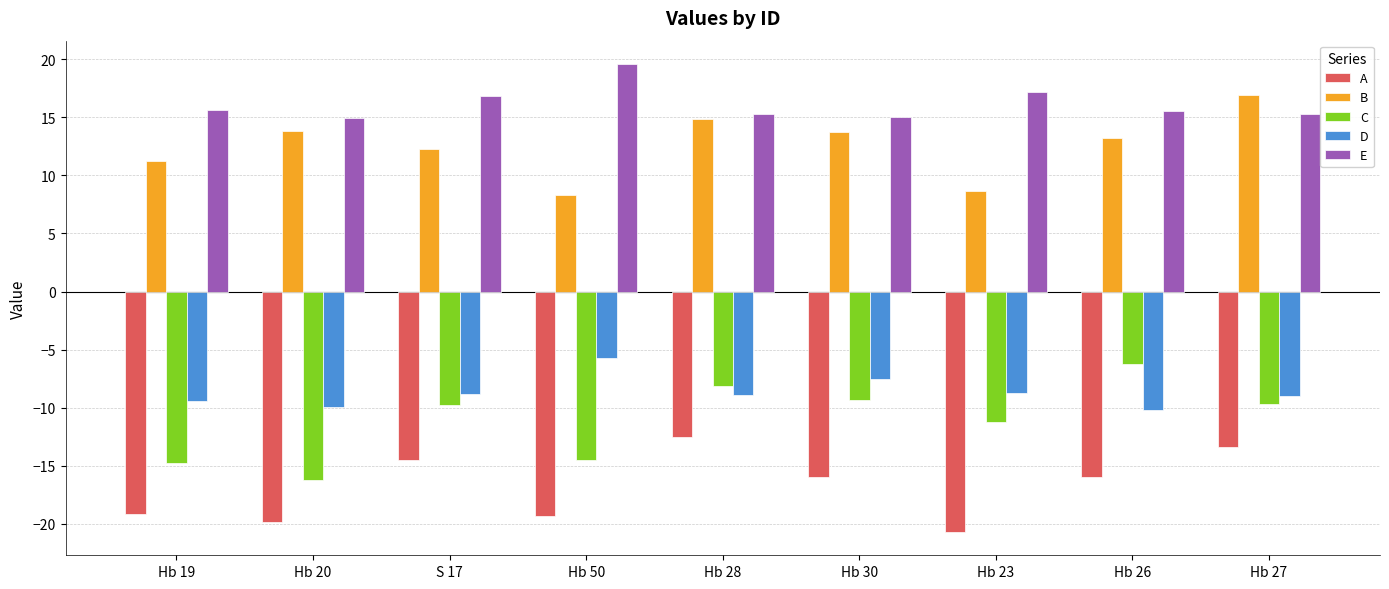

What is the difference between the maximum and minimum values in the B series?

8.6